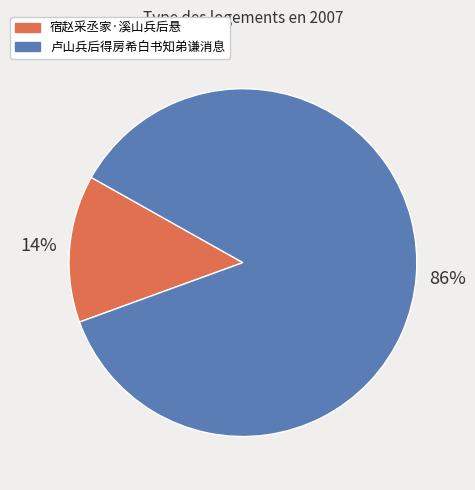

What percentage is the 卢山兵后得房希白书知弟谦消息 slice, to the nearest percent?

86%